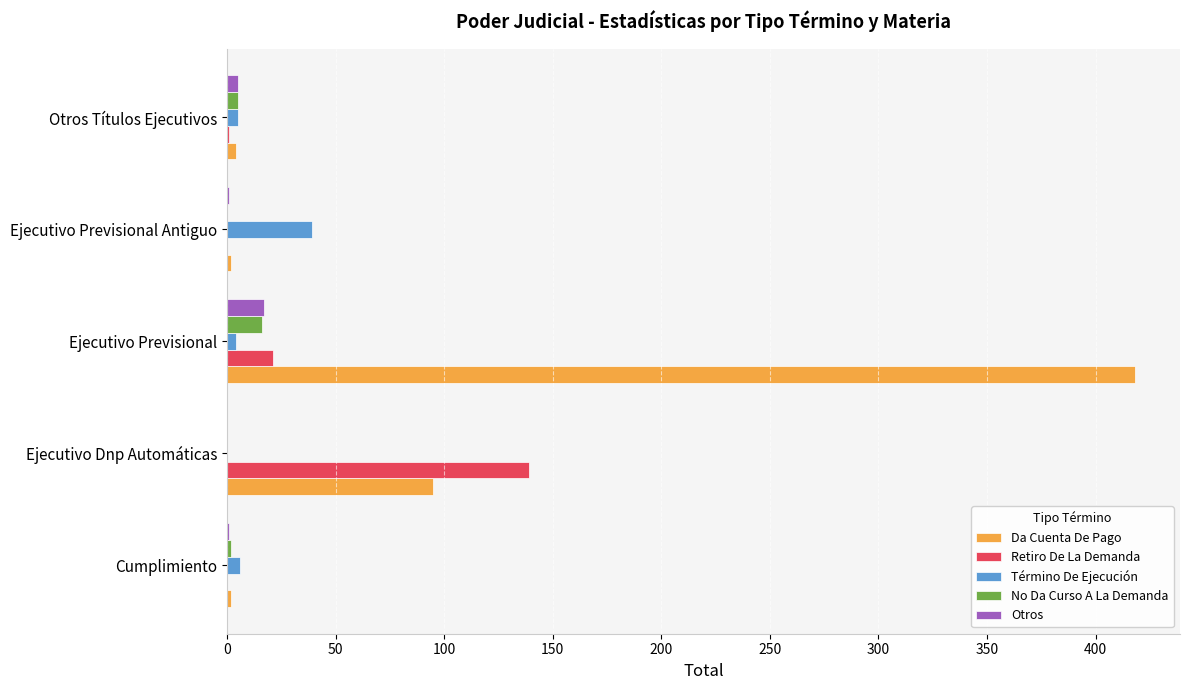

What is the maximum value shown in the chart?

418